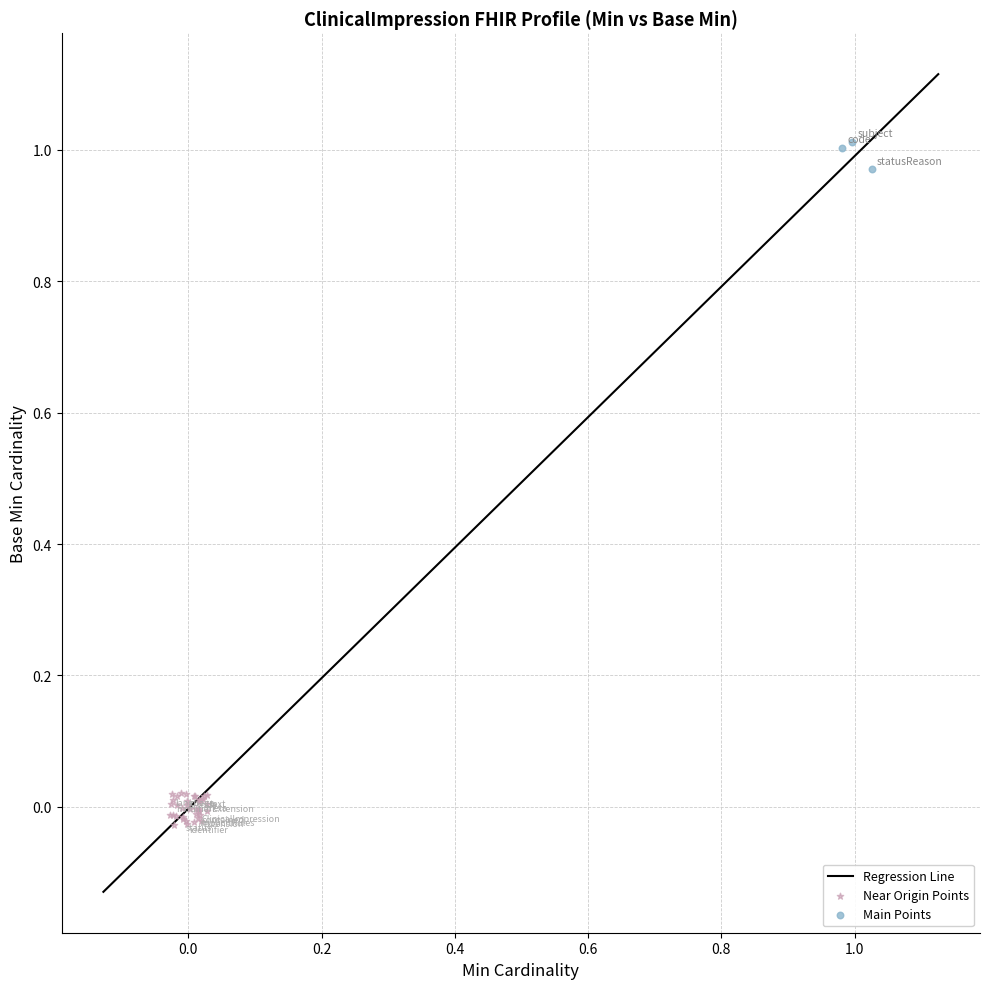

Which series contains the lowest Y value?

Near Origin Points